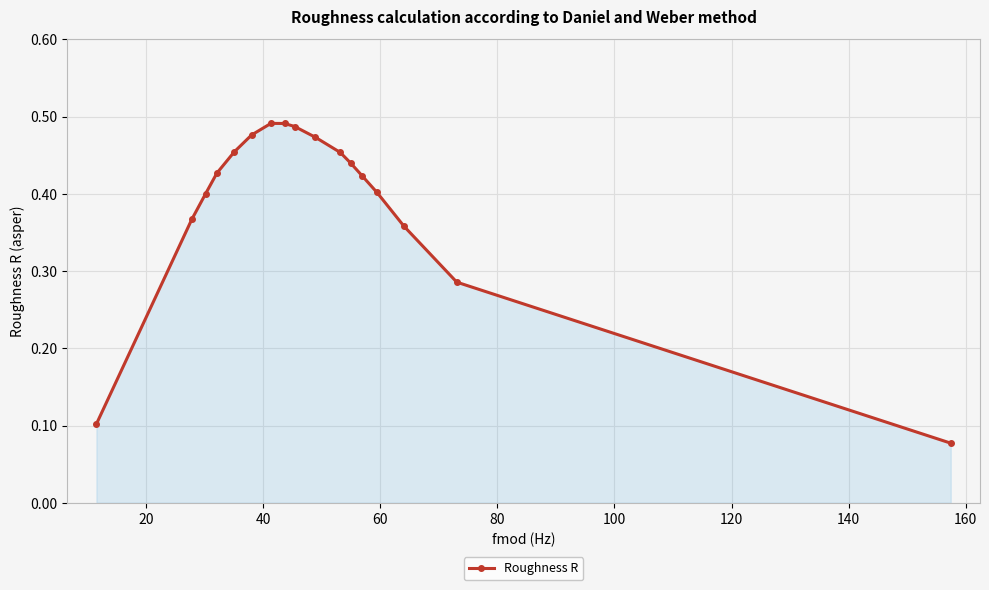

How many values are between 0 and 1?

17